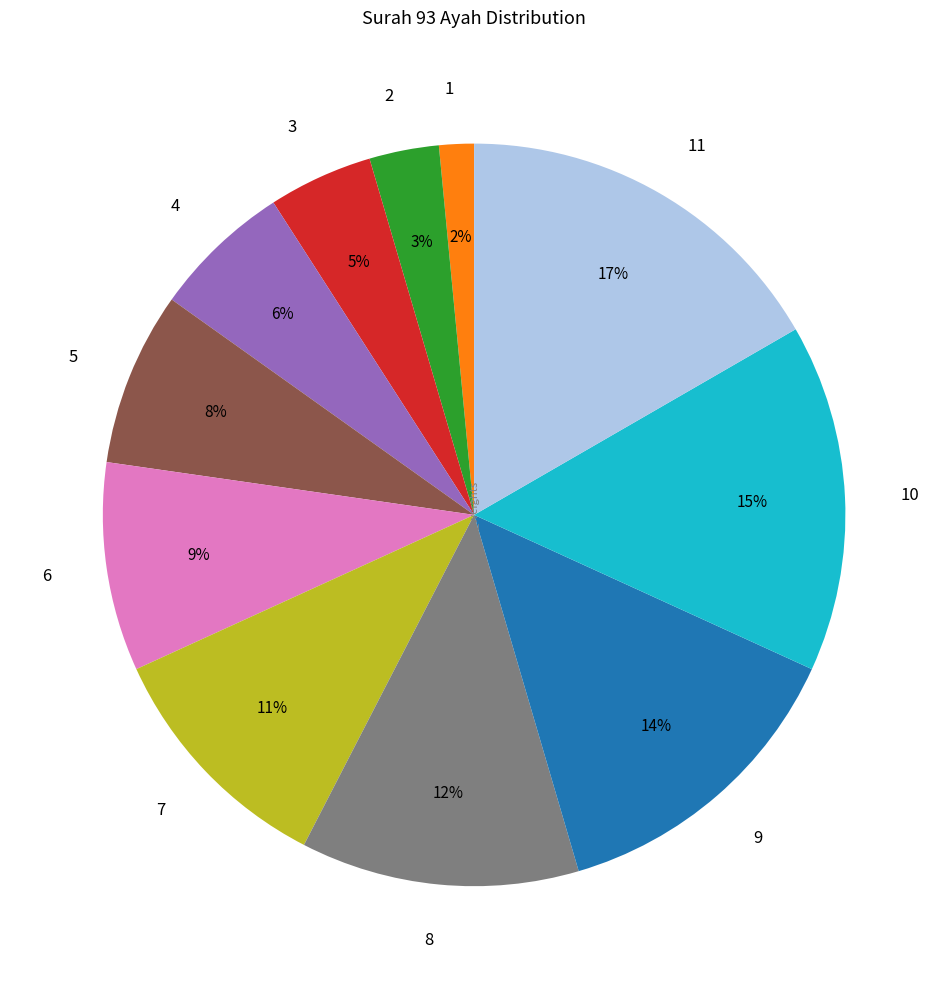

Do 5 and 8 together represent more than half of the pie?

No